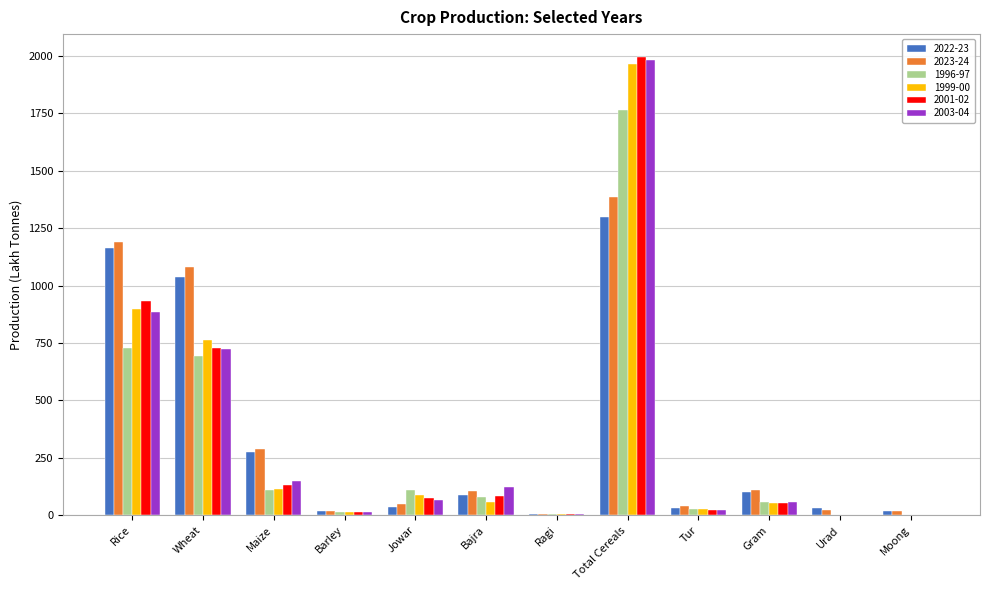

True or false: 2003-04 has a value of 13.0 at Barley.

True